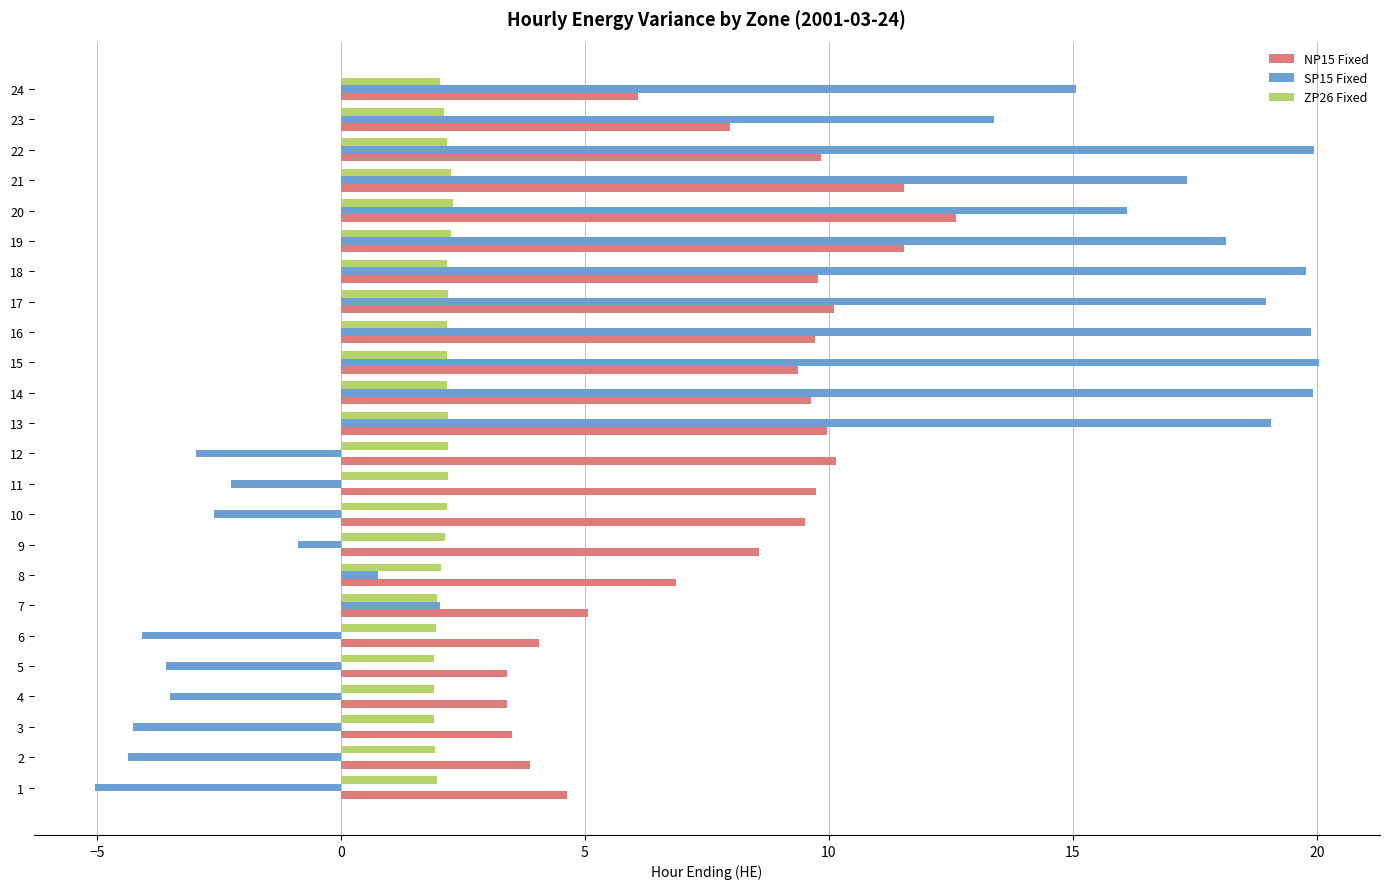

What is the average value of the NP15 Fixed series?

8.0